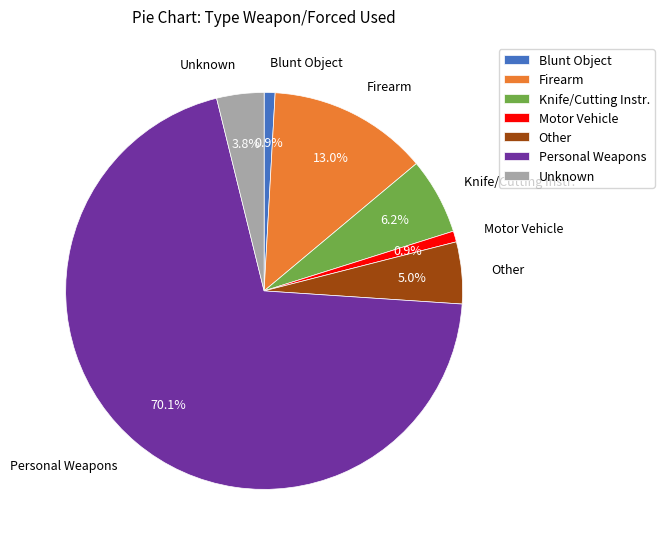

Do Motor Vehicle and Other together represent more than half of the pie?

No